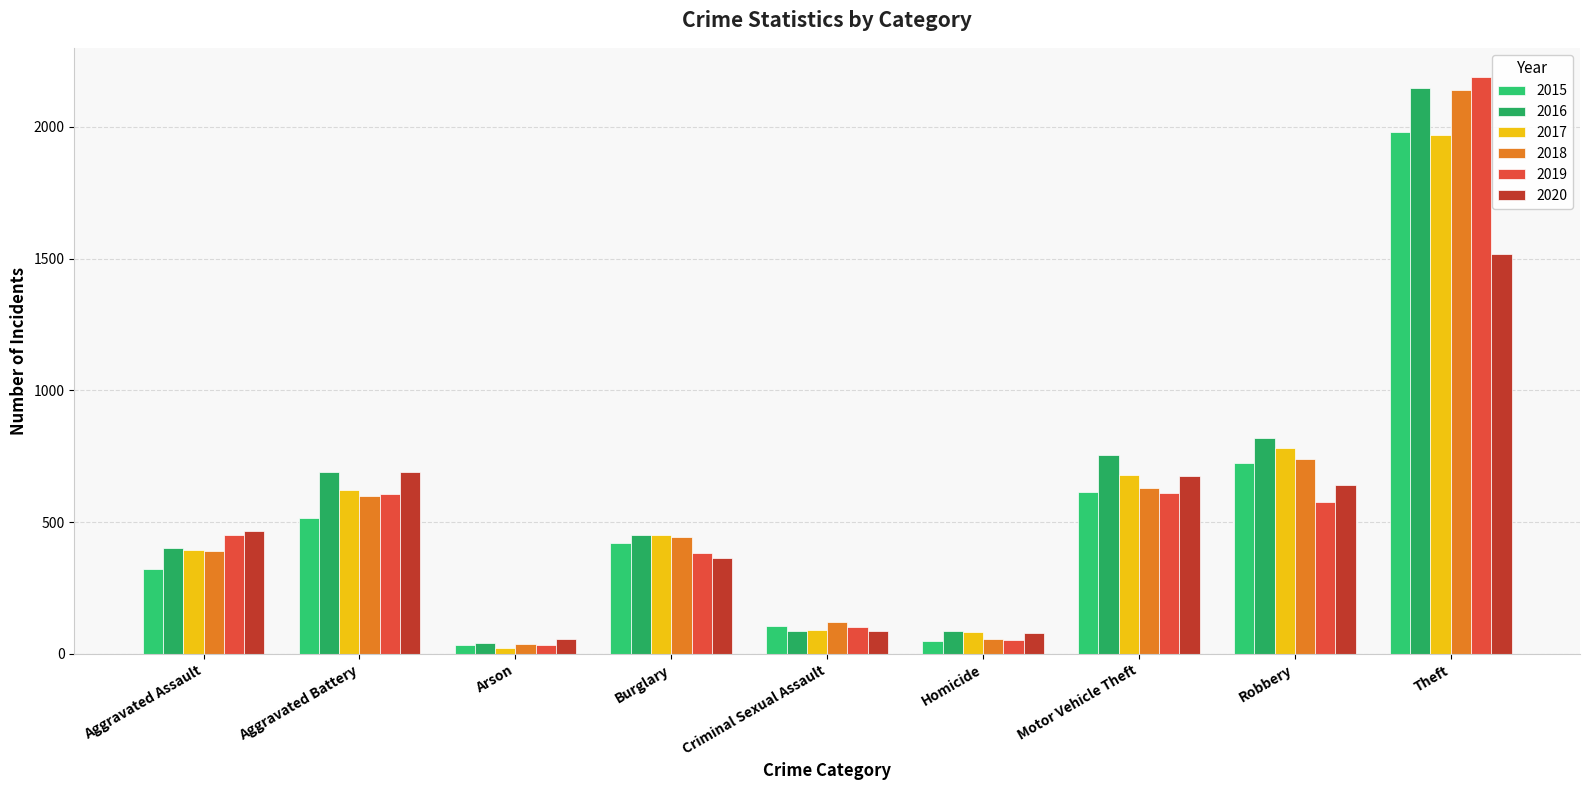

True or false: 2018 has a value of 584 at Aggravated Assault.

False